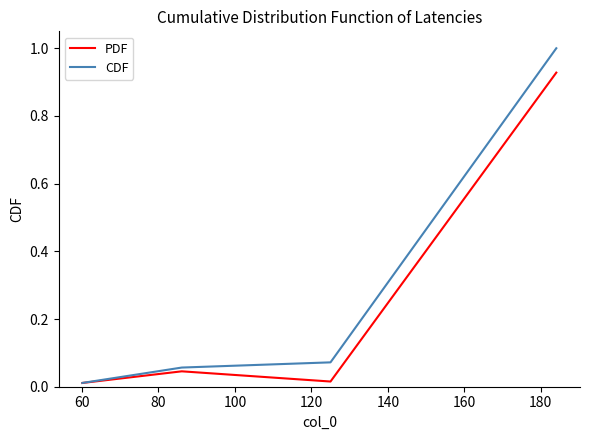

In PDF, how many points are higher than both neighbors (excluding endpoints)?

1